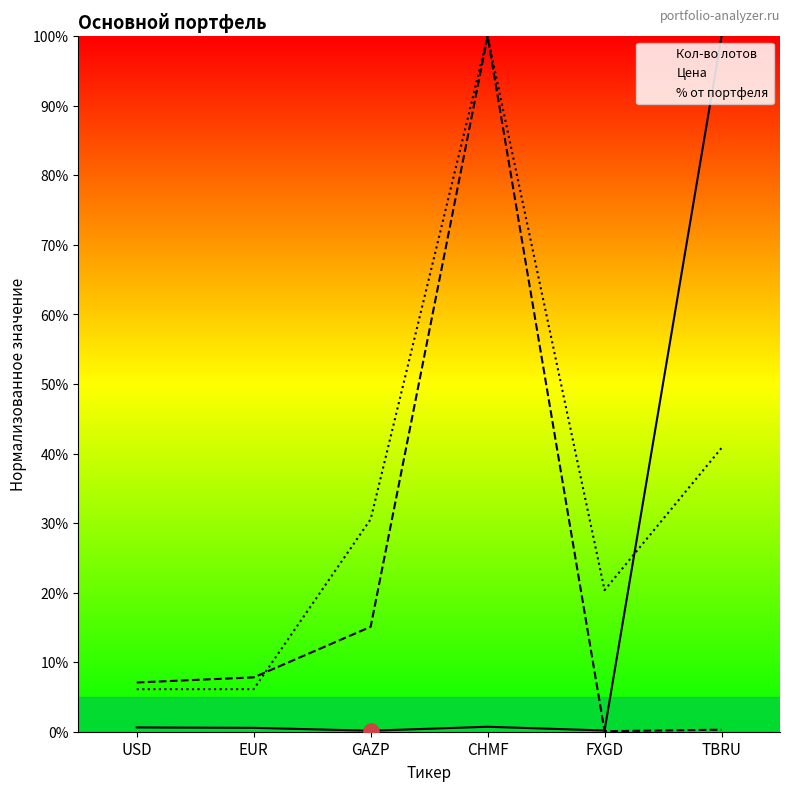

At which category is the sum across all series the highest?

CHMF